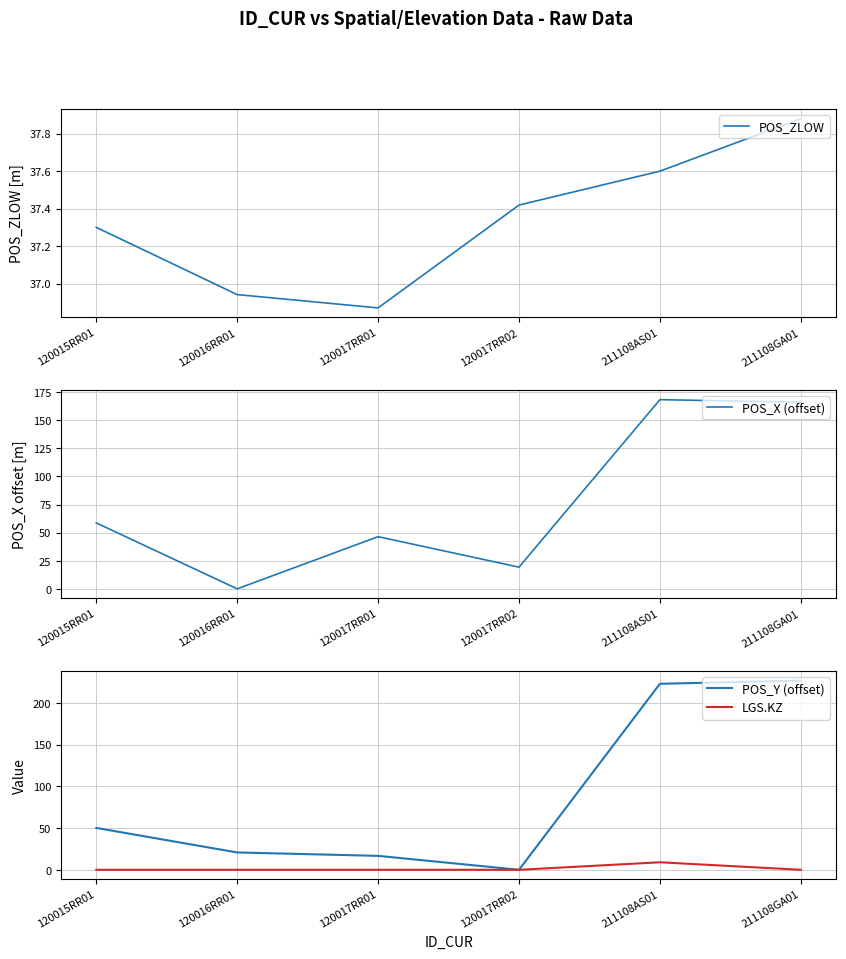

Which has a higher value, 120015RR01 or 120017RR01?

120015RR01